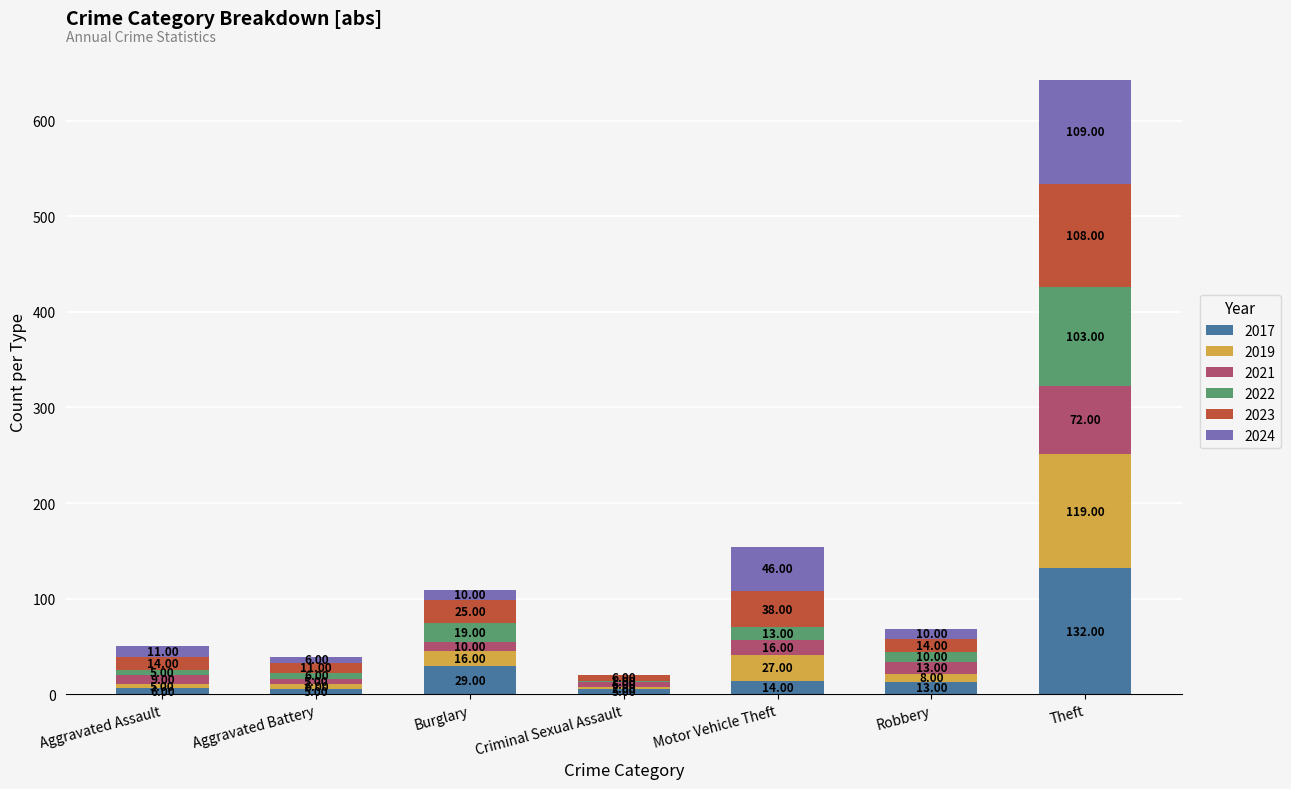

What is the total value across all series at Burglary?

109